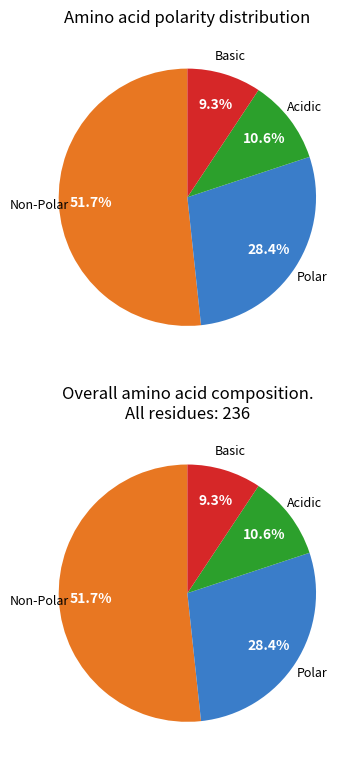

What percentage do polar and acidic together represent?

39.0%